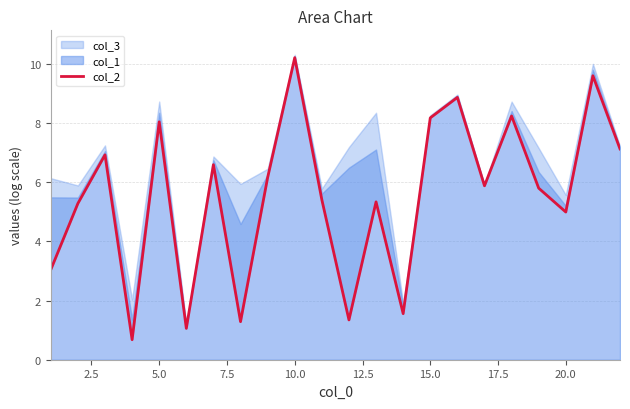

True or false: the data has more than 0 interior local peaks.

True